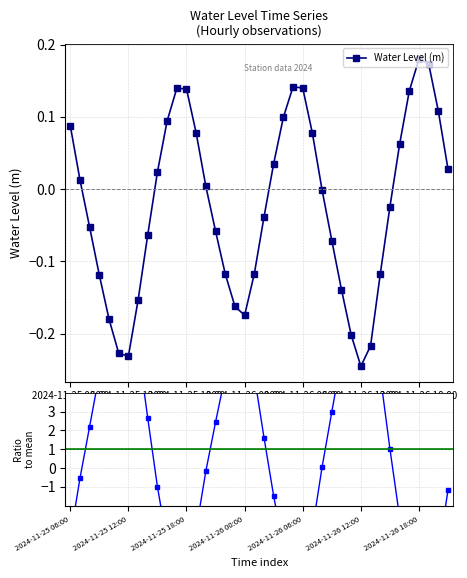

What is the smallest value displayed?

-7.6